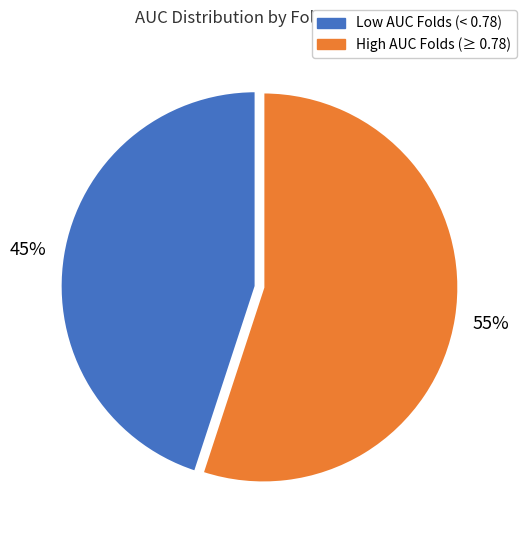

To the nearest percent, what is the difference between the largest and smallest slice percentages?

10%